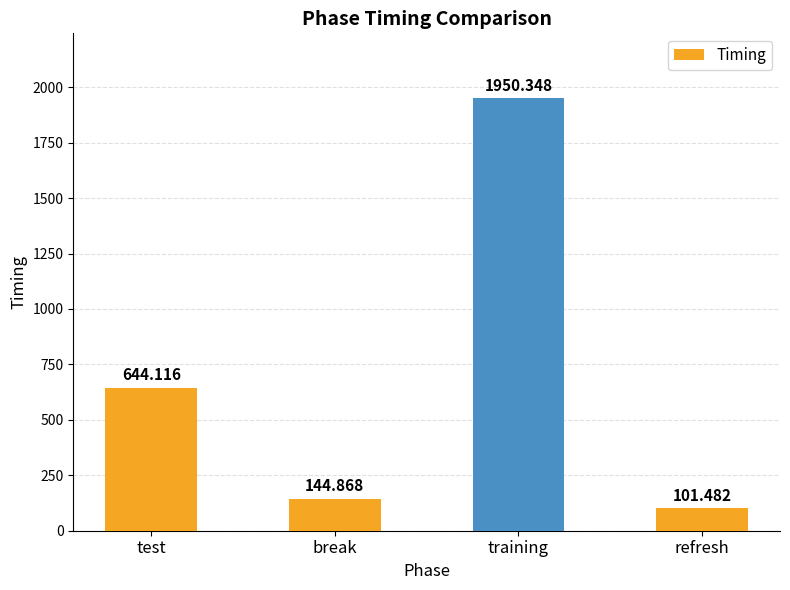

Rank the categories by value from highest to lowest.

training, test, break, refresh